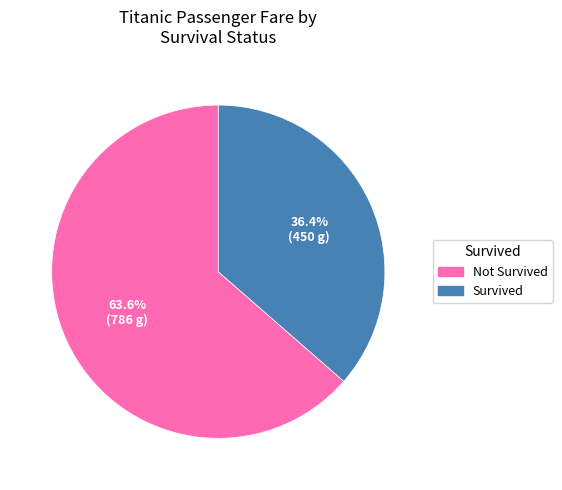

What is the smallest slice in the pie chart?

Survived